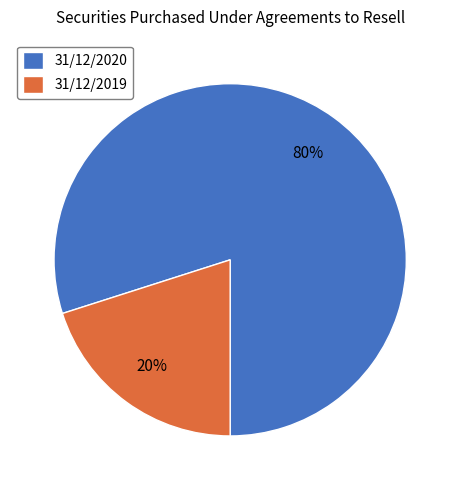

Is there any slice that represents more than half of the pie?

Yes